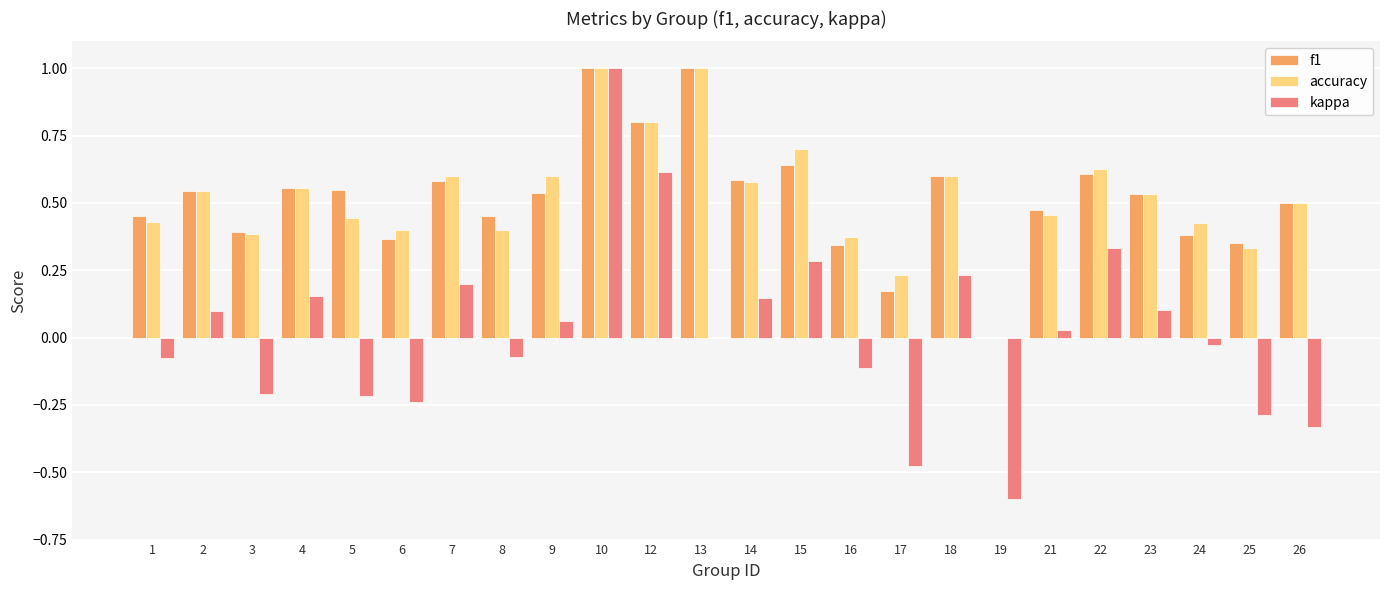

The value of kappa at 23 is 0.1. True or false?

True